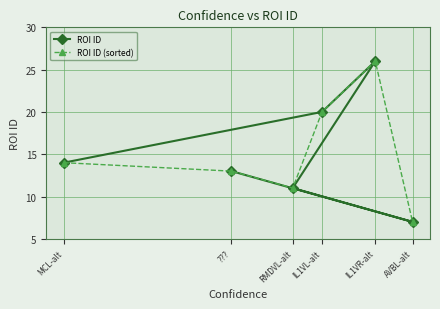

List the labels in order of ROI ID value, smallest first.

AVBL-alt, RMDVL-alt, ???, MCL-alt, IL1VL-alt, IL1VR-alt